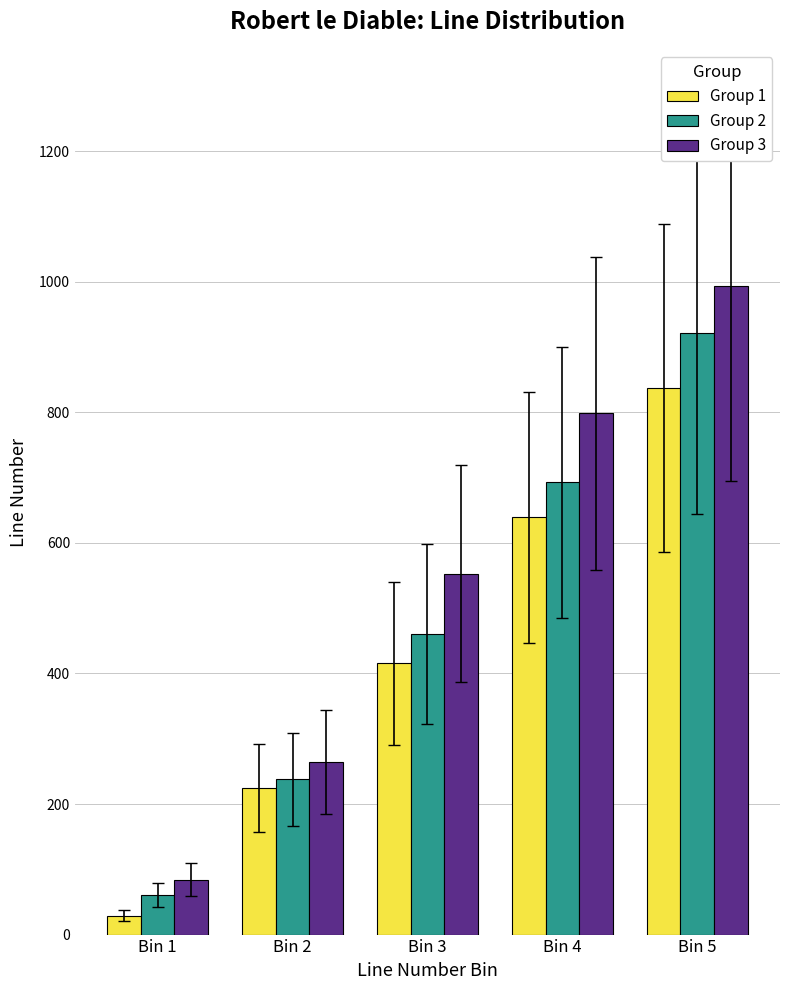

Are the bars horizontal?

No